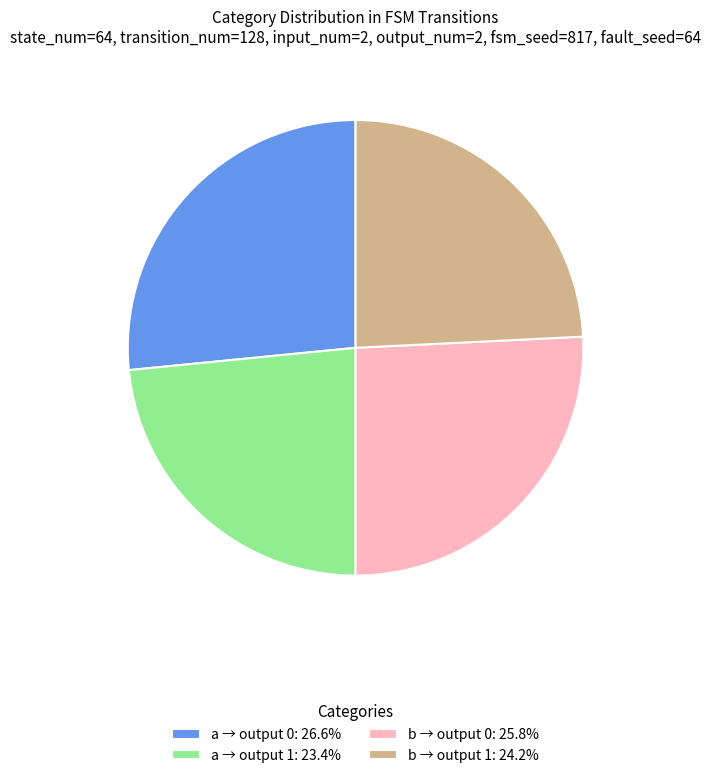

How many segments does this pie chart have?

4